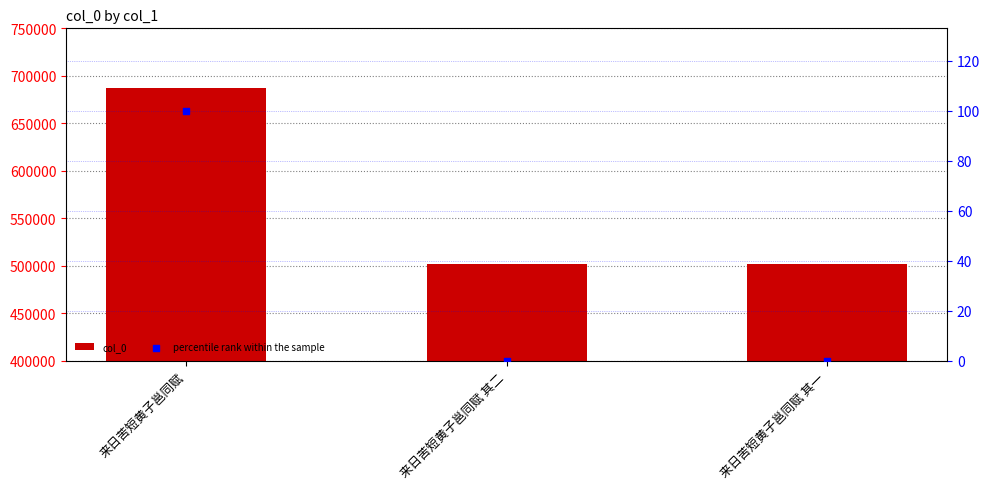

At how many categories does at least one series exceed 481715?

3